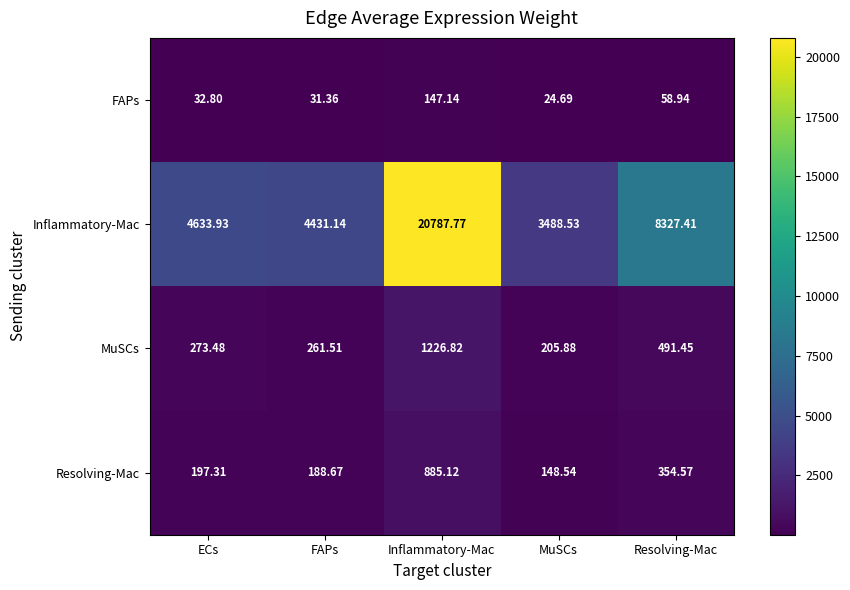

Rank the series at ECs from lowest to highest value.

FAPs, Resolving-Mac, MuSCs, Inflammatory-Mac